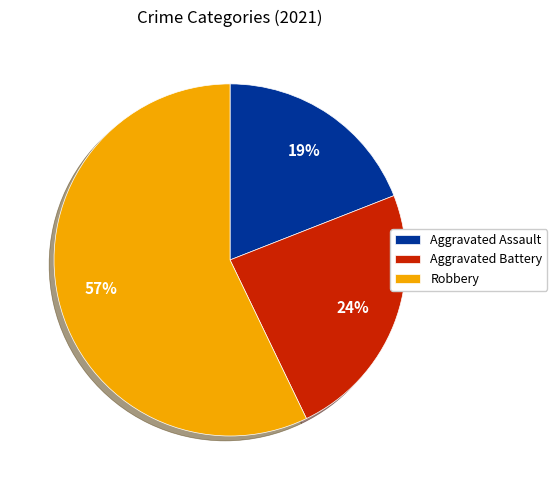

Which has a higher value, Robbery or Aggravated Battery?

Robbery